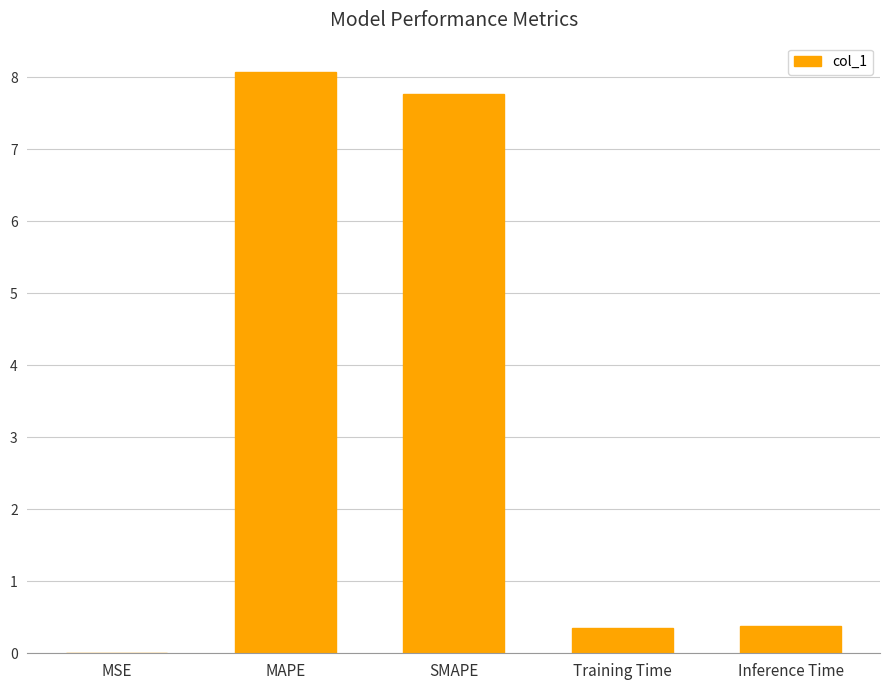

The value at Inference Time is 0.4. True or false?

True